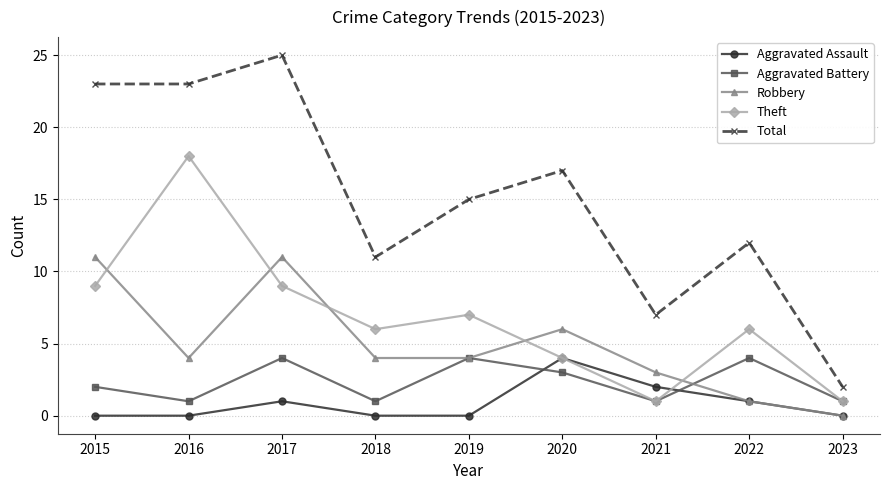

At which category is the sum across all series the highest?

2017